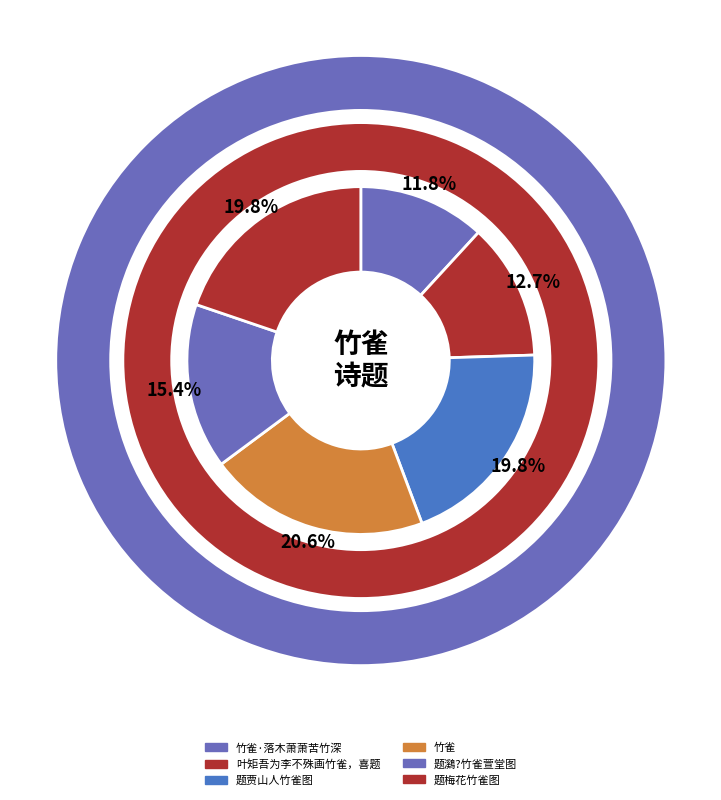

How many segments does this pie chart have?

6